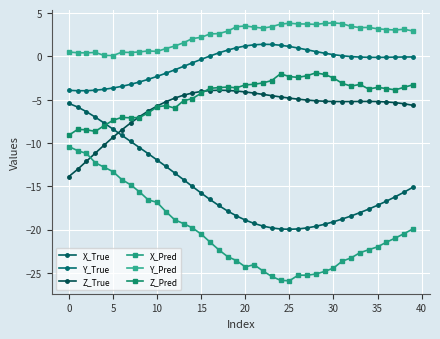

How many data points does each series have?

40